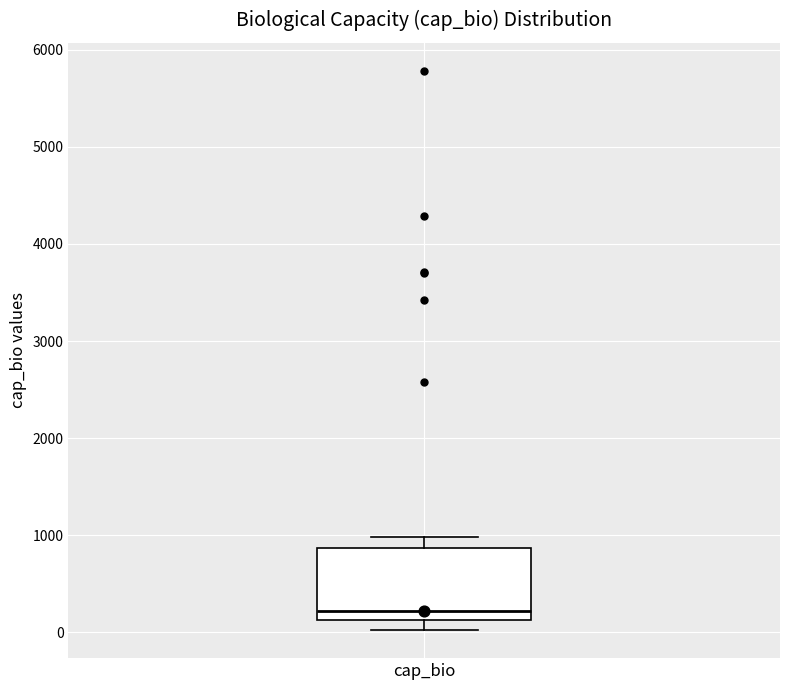

Transcribe this box plot: give where the median line is, the range the box spans, and where the two whiskers end, as read against the y-axis. The values are not printed on the chart, so give them approximately, as read against the axis.

median 200, box 100 to 900, whiskers 0 to 1000